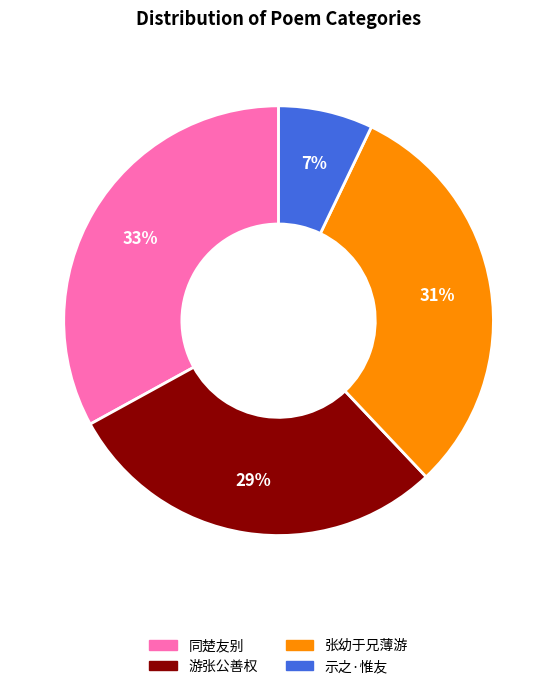

Does any single category account for the majority?

No